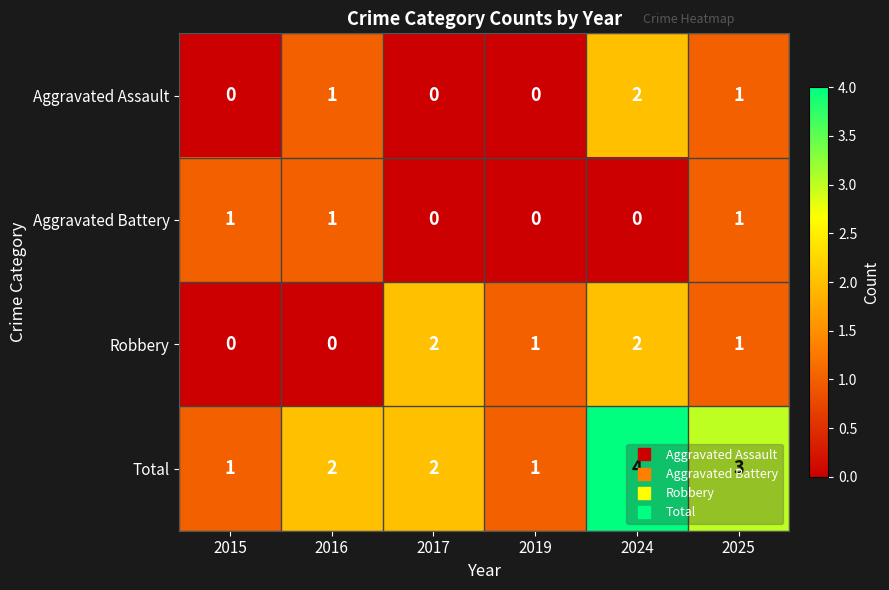

What is the difference between the highest and lowest values at 2024?

4